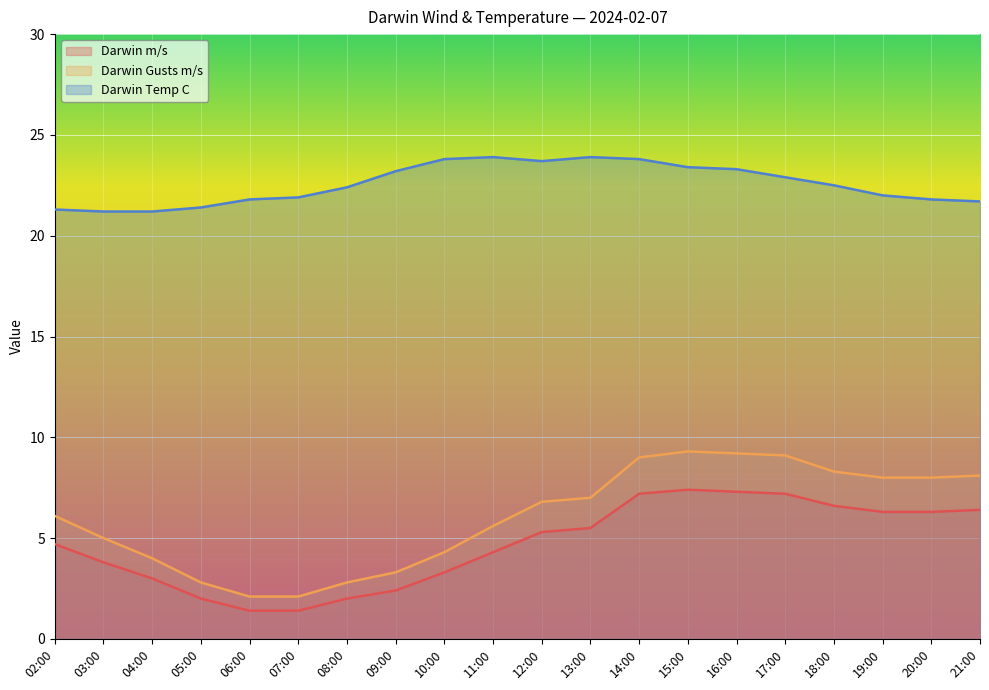

True or false: Darwin Temp C has more than 2 points higher than both neighbors.

False